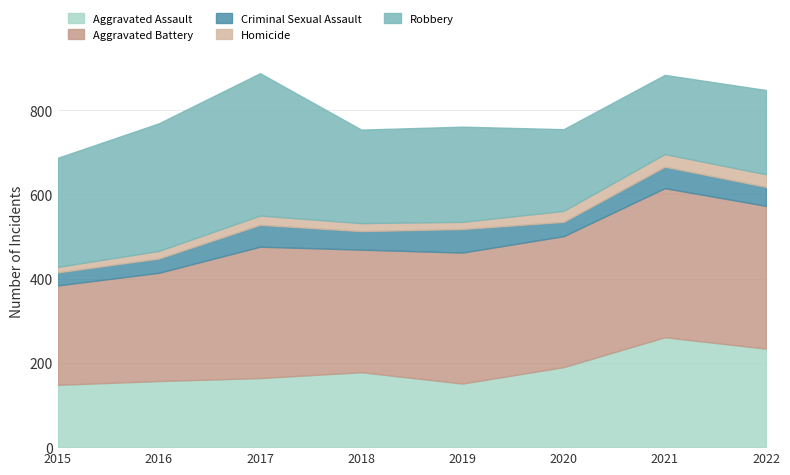

Count the number of categories in the chart.

8